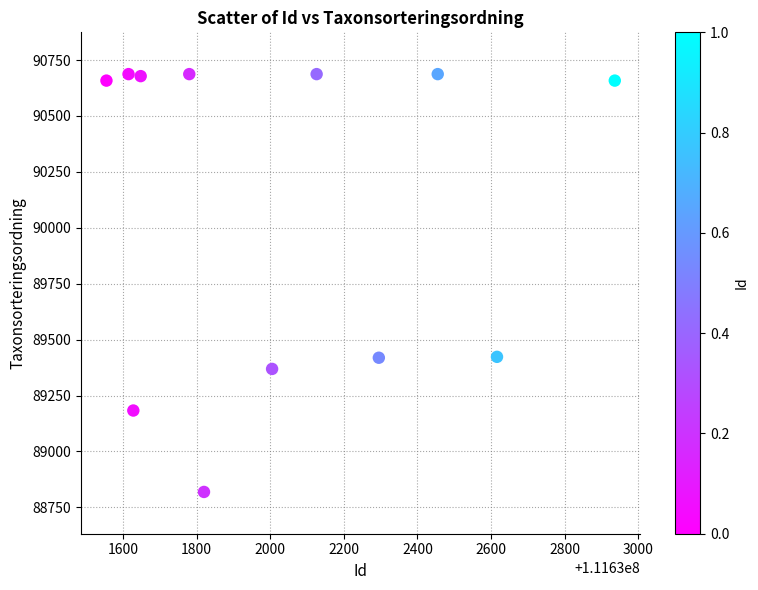

What is the range of Y values (max minus min)?

1868